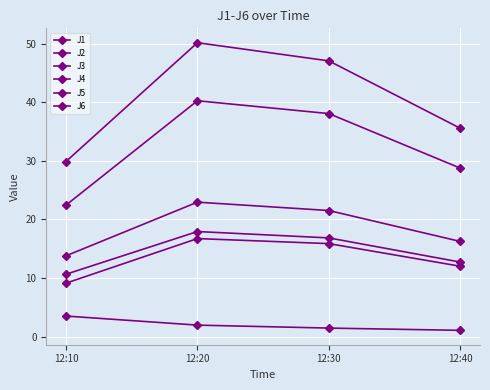

True or false: J3 has more than 1 interior local peaks.

False